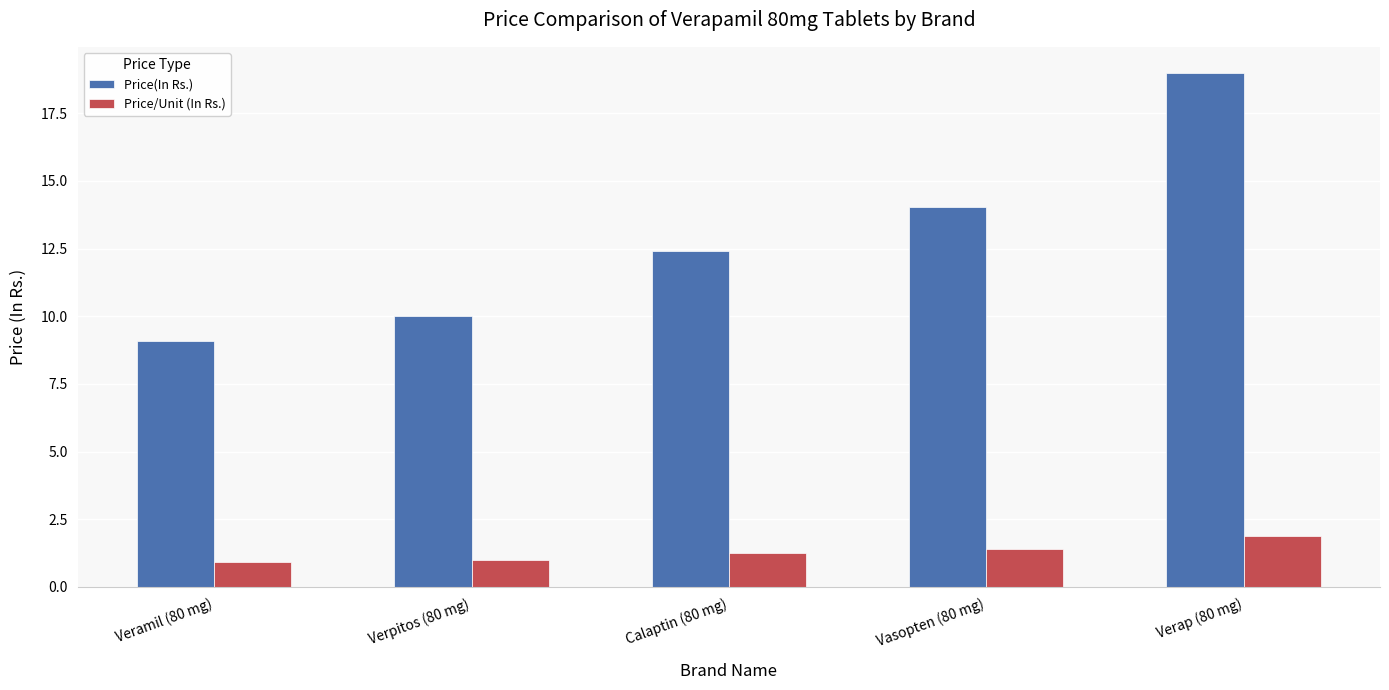

What position from the right is Verap (80 mg)?

1